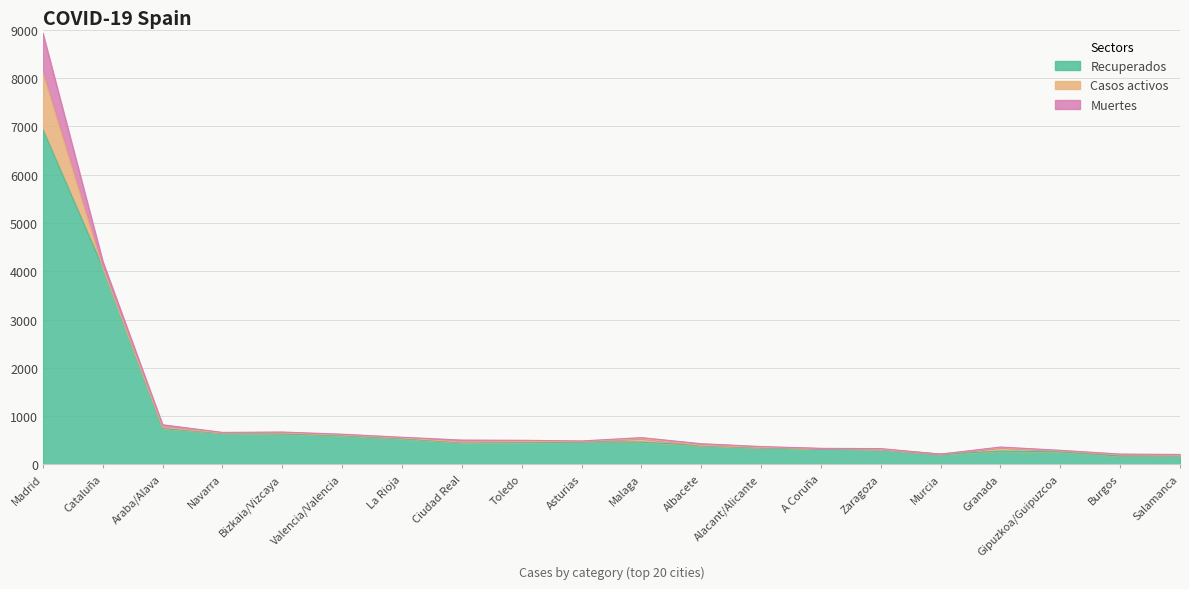

True or false: Muertes and Recuperados intersect in this chart.

False